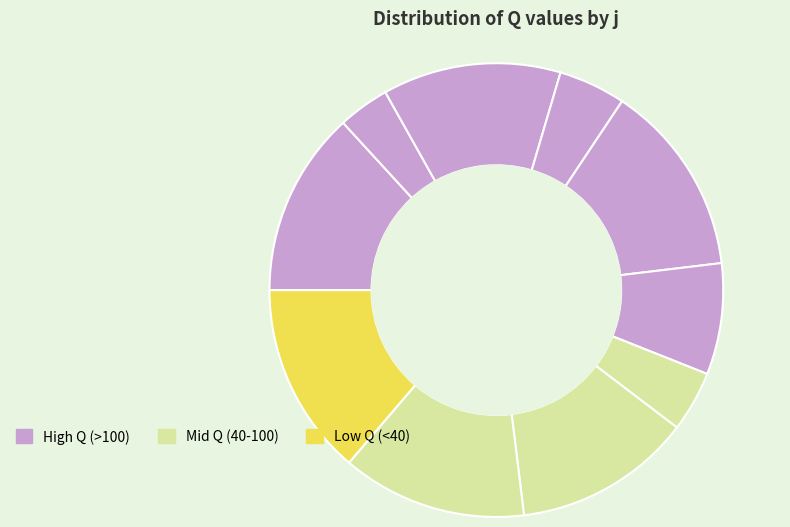

What is the largest slice in the pie chart?

5